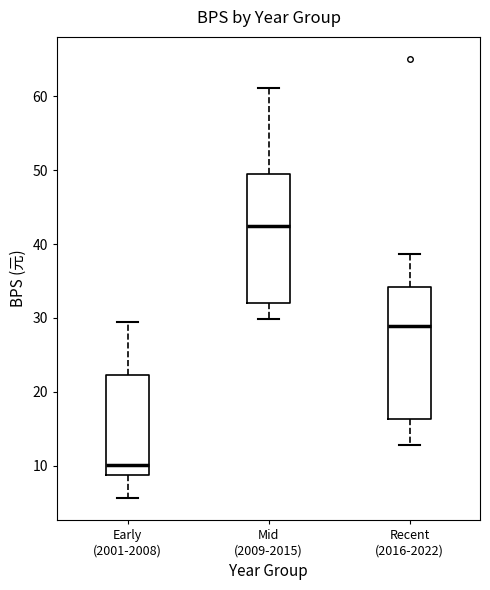

Reading left to right, read every box against the y-axis: the position of its median line, the range the box covers, and the ends of its whiskers. The values are not printed on the chart, so give them approximately, as read against the axis.

Early (2001-2008): median 10, box 9 to 22, whiskers 6 to 29
Mid (2009-2015): median 42, box 32 to 49, whiskers 30 to 61
Recent (2016-2022): median 29, box 16 to 34, whiskers 13 to 39